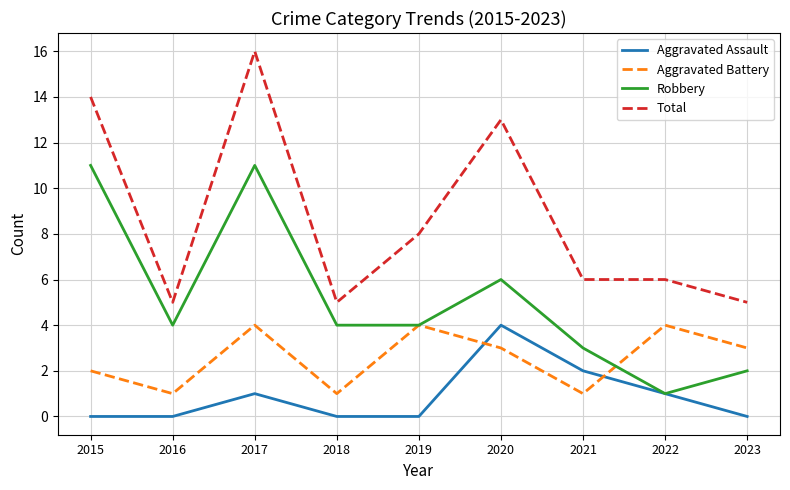

At which category does Total reach its first local valley?

2016